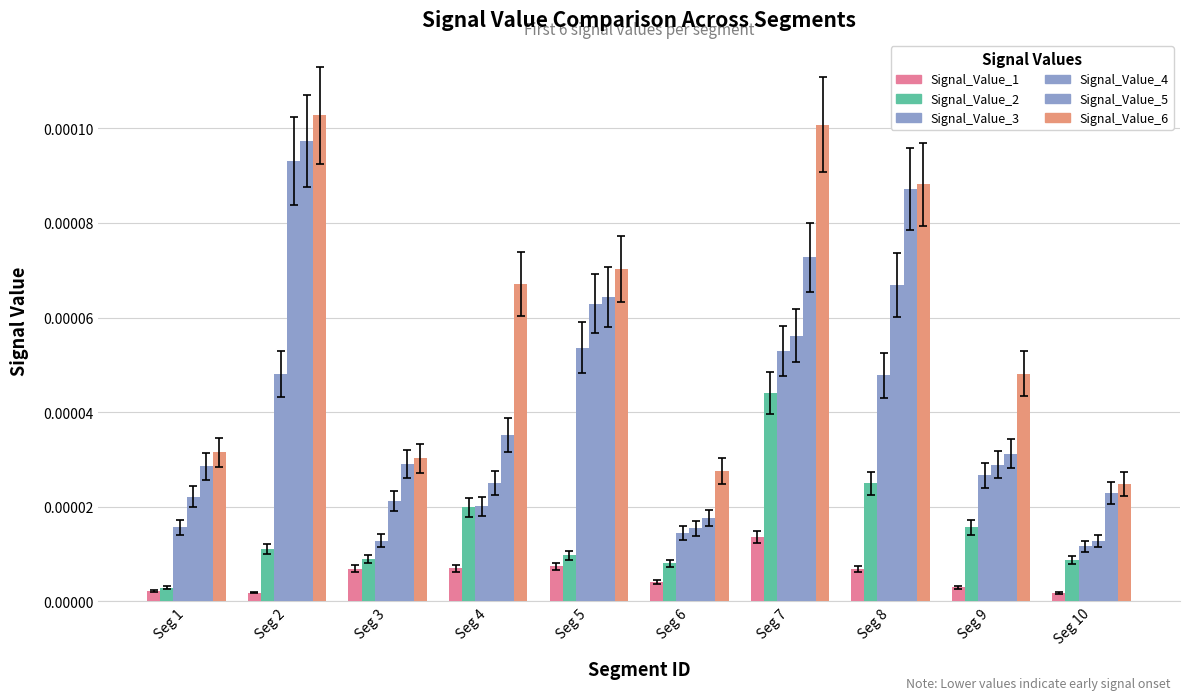

Which series has the widest spread of values?

Signal_Value_4